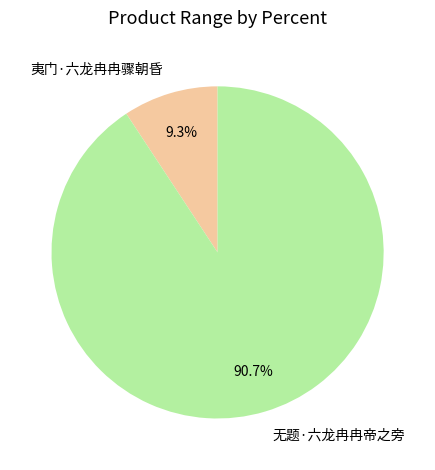

Which slice is the largest?

无题·六龙冉冉帝之旁